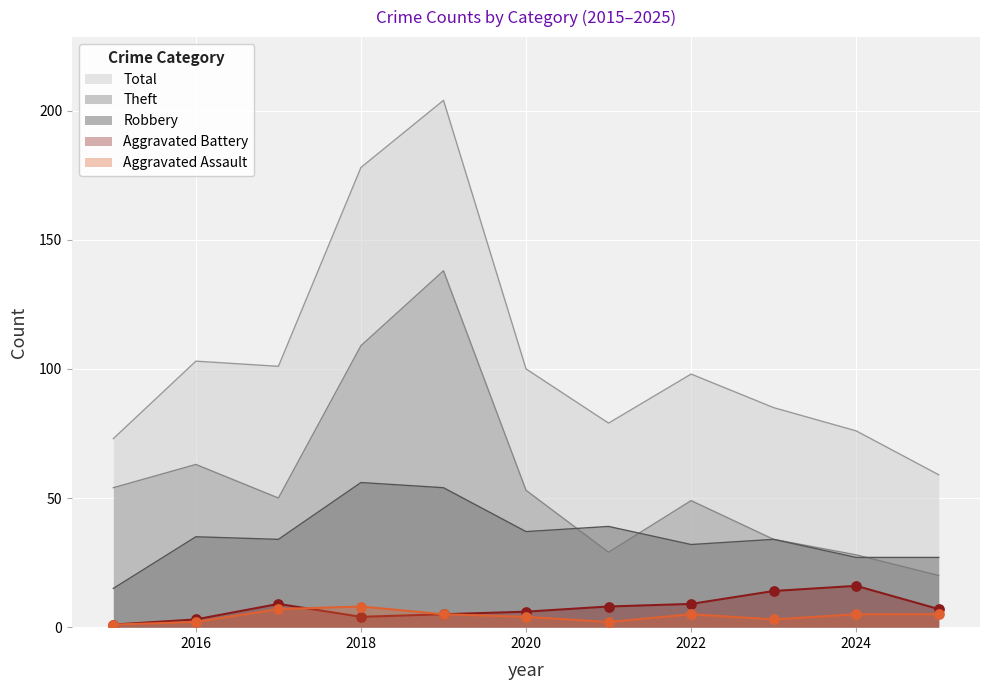

What are all the series names shown in the legend?

Total, Theft, Robbery, Aggravated Battery, Aggravated Assault